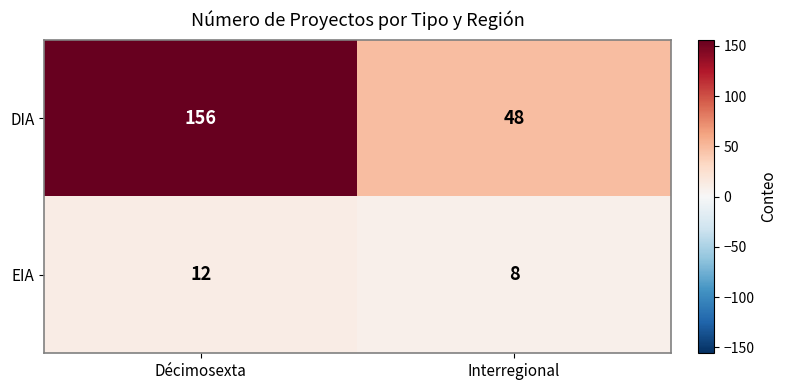

Which series has the largest total across all categories?

DIA